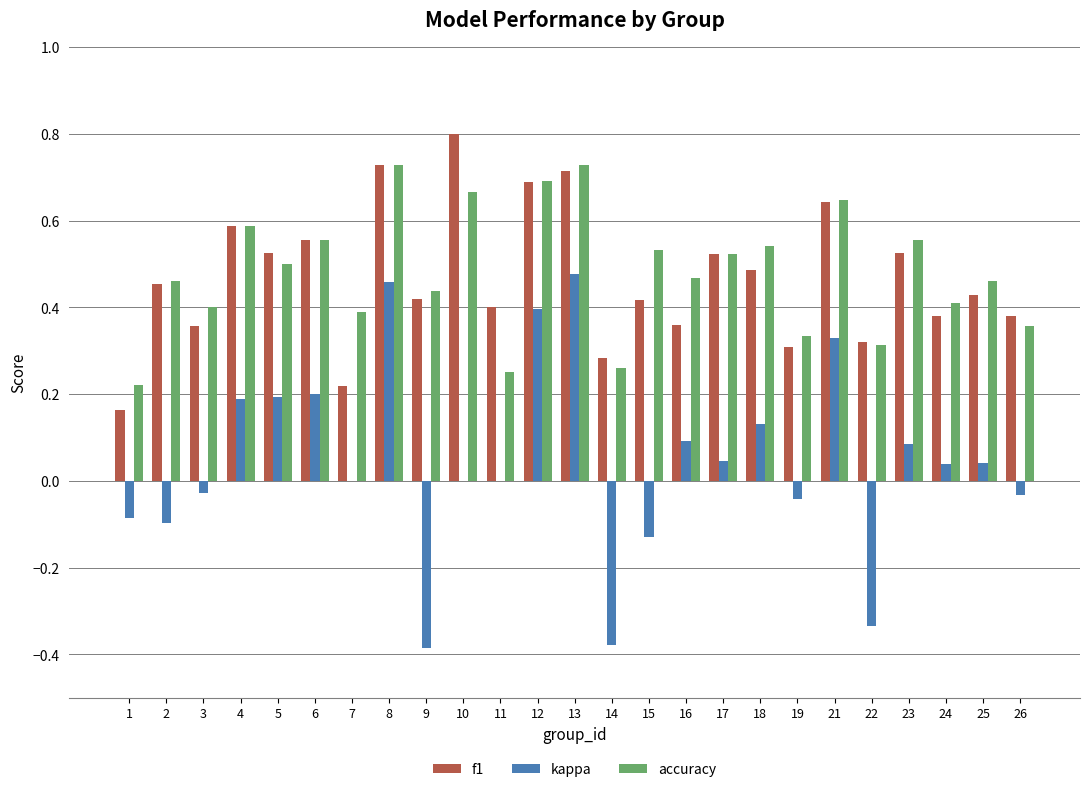

Is the value of kappa at 21 greater than the value of accuracy at 21?

No